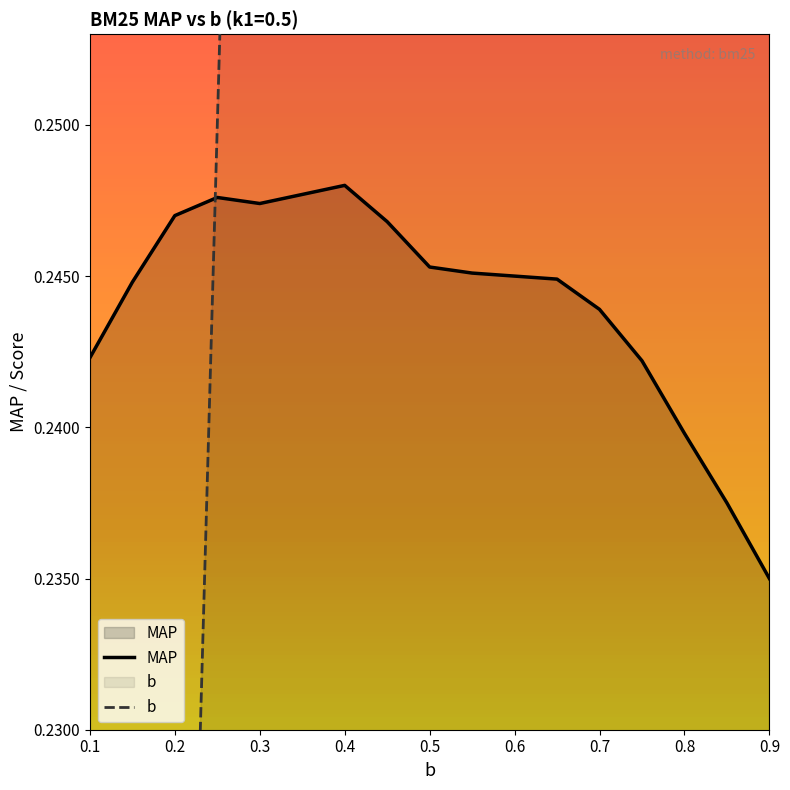

Where is MAP nearest to the value 0?

0.9